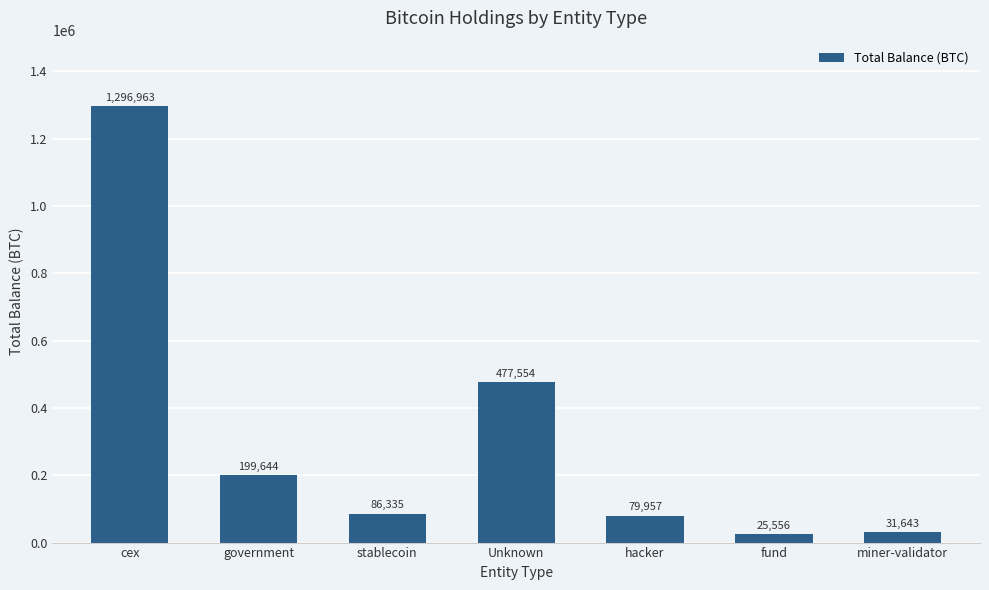

Which label corresponds to the smallest value in the chart?

fund